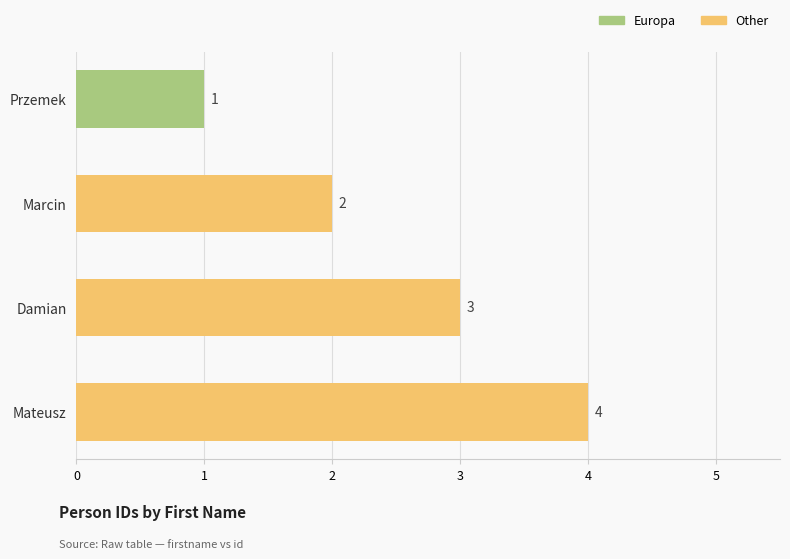

Approximately how many times larger is the value at Mateusz compared to Przemek?

4.0